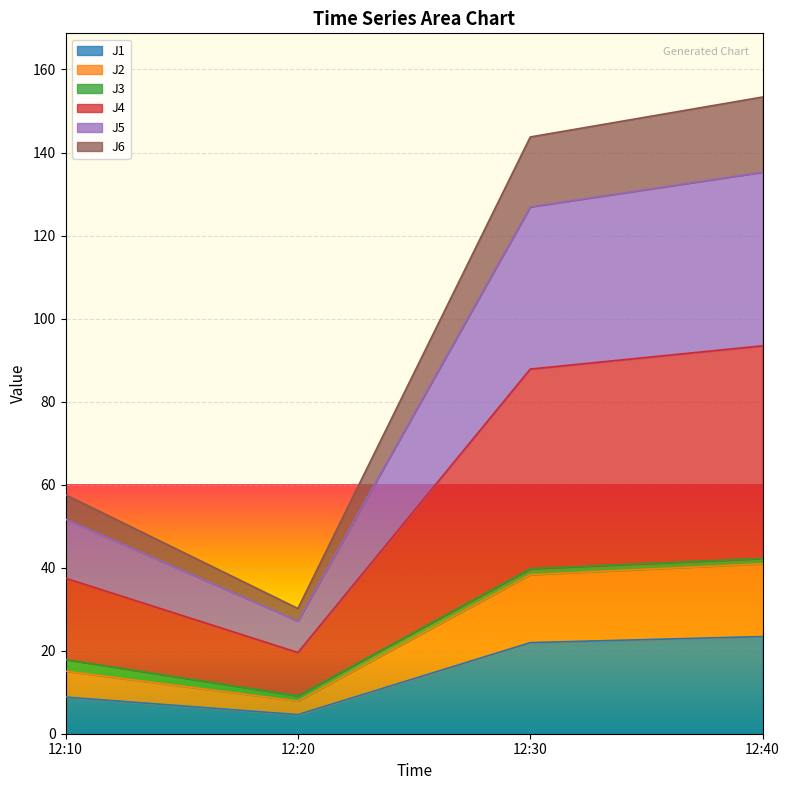

True or false: J1 and J2 cross at least once.

False